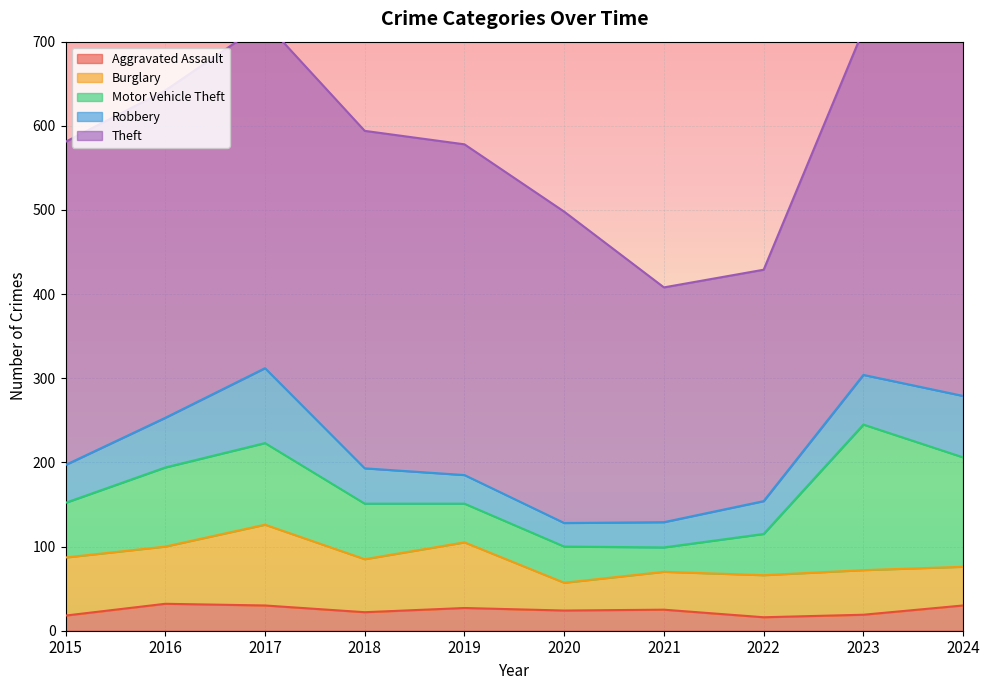

How many lines are shown in the chart?

5